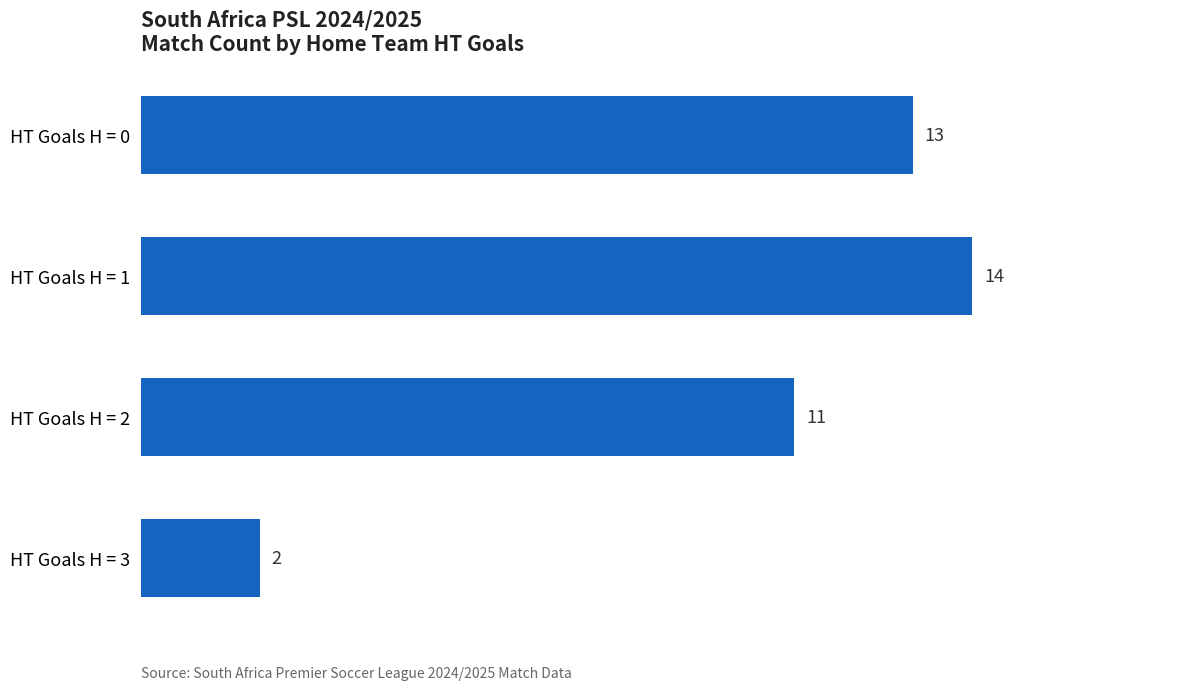

List the labels in order of value, largest first.

HT Goals H = 1, HT Goals H = 0, HT Goals H = 2, HT Goals H = 3